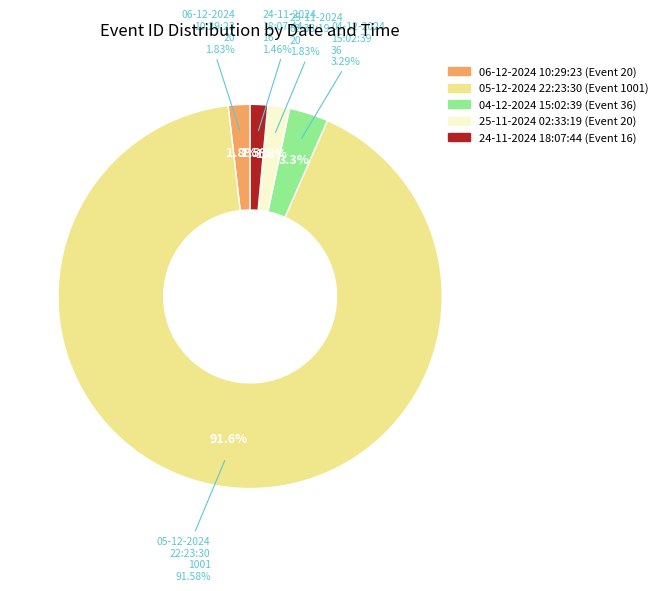

How many segments does this pie chart have?

5